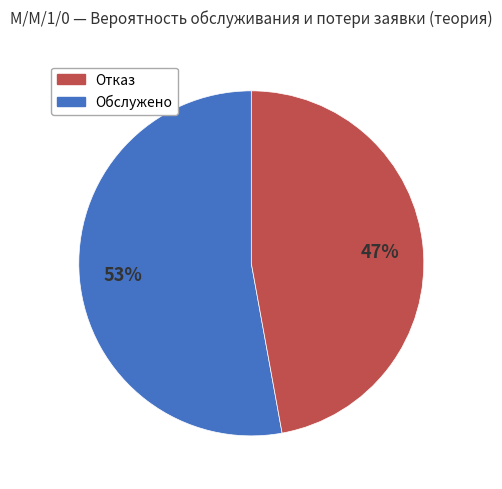

To the nearest percent, what is the average slice percentage?

50%